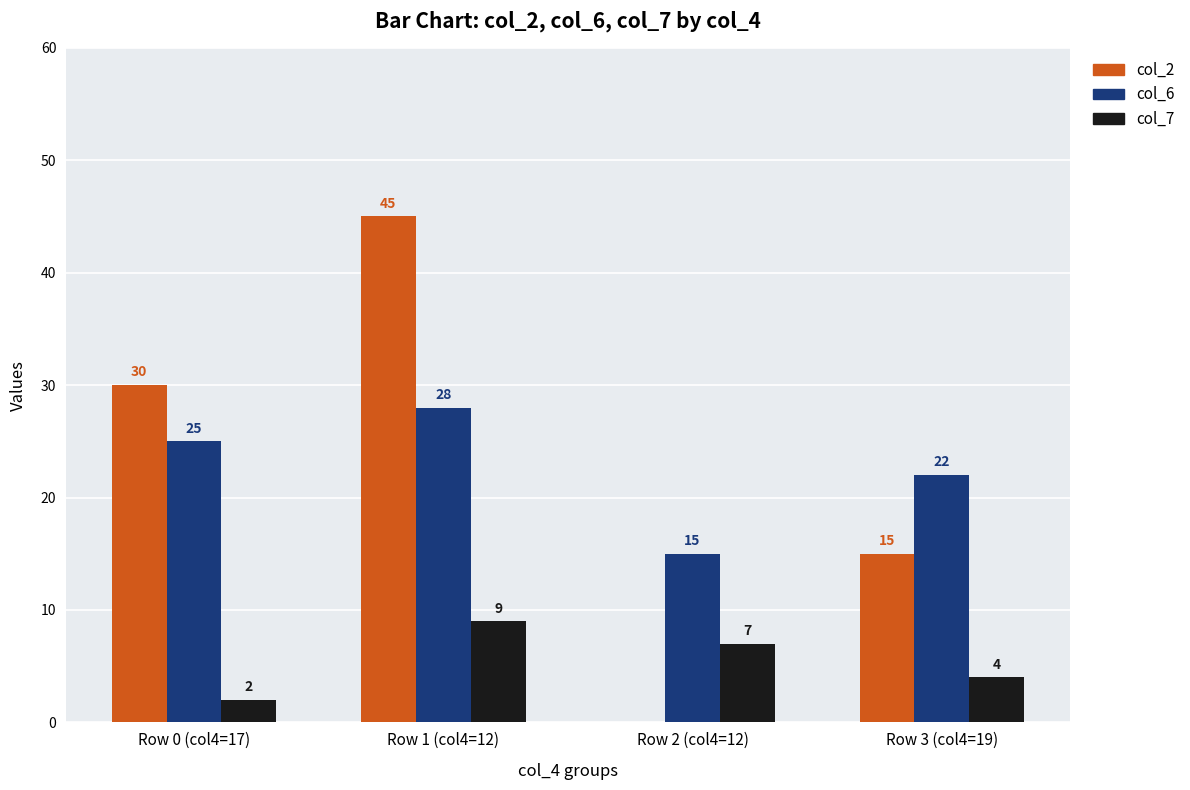

Is it true that col_6 equals 36 at Row 0 (col4=17)?

False